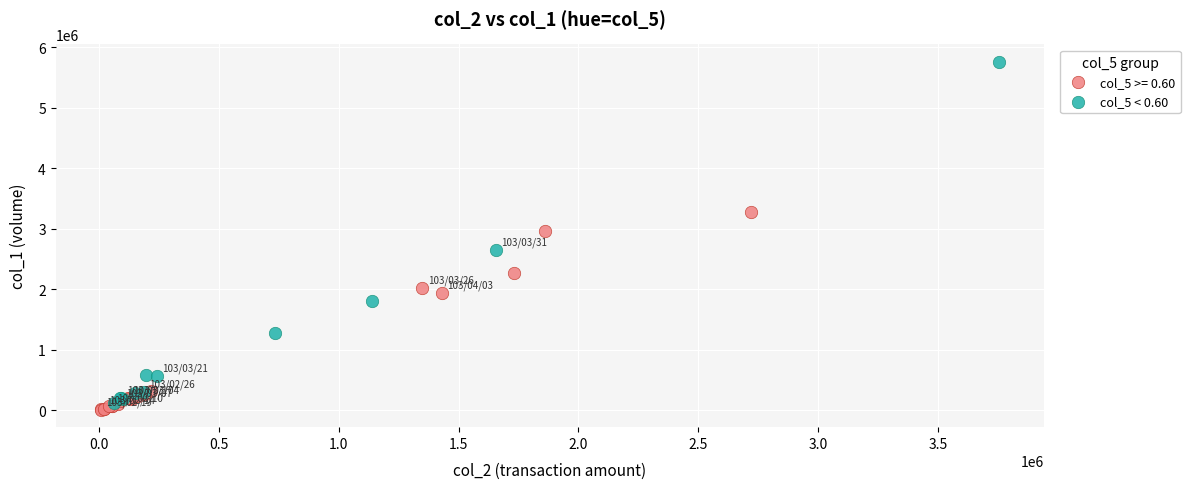

Which series reaches the maximum Y coordinate?

col_5 < 0.60